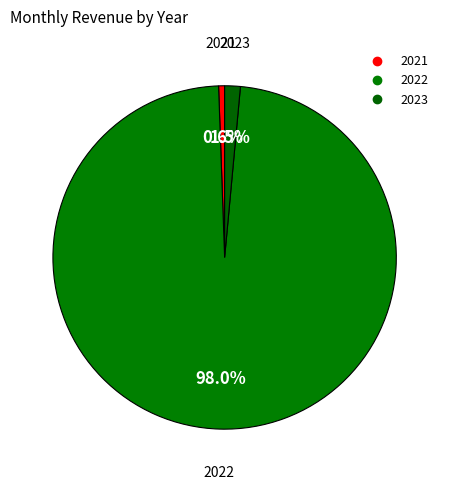

What is the ratio of the value at 2022 to the value at 2021?

174.1